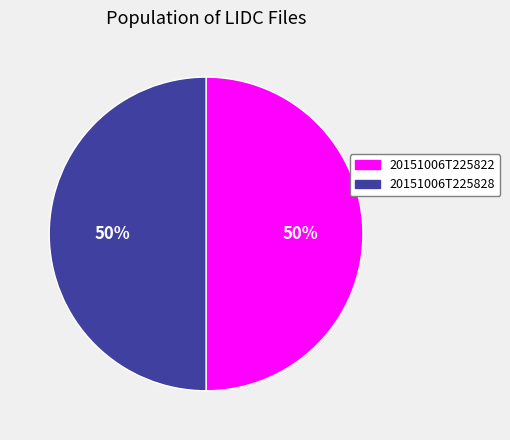

Combined, do 20151006T225822 and 20151006T225828 account for over 50%?

Yes